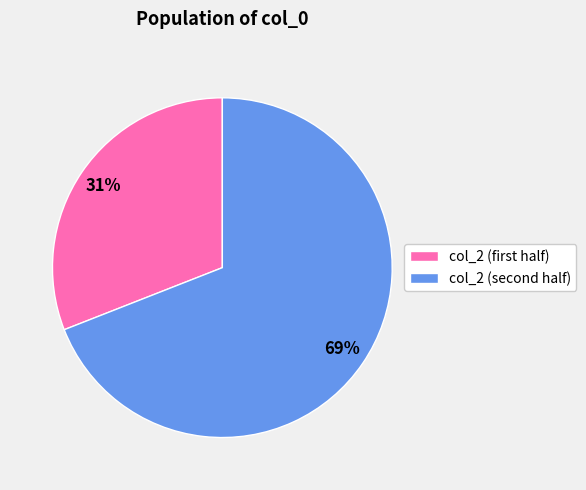

To the nearest percent, what is the average slice percentage?

50%